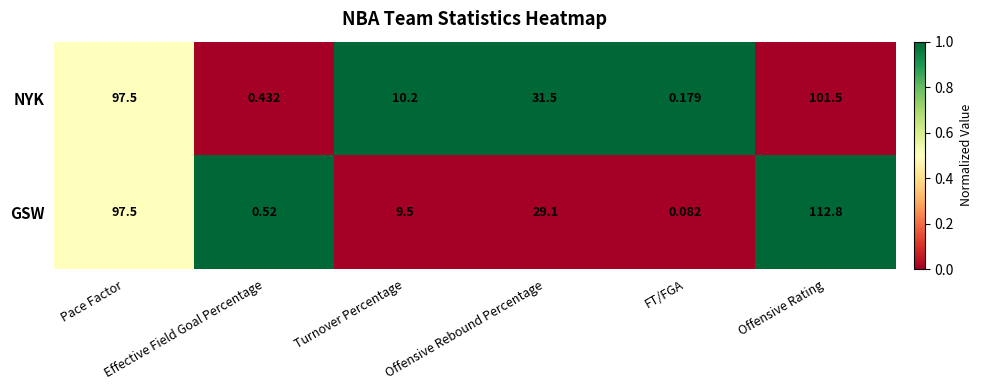

How many distinct data groups are displayed?

2